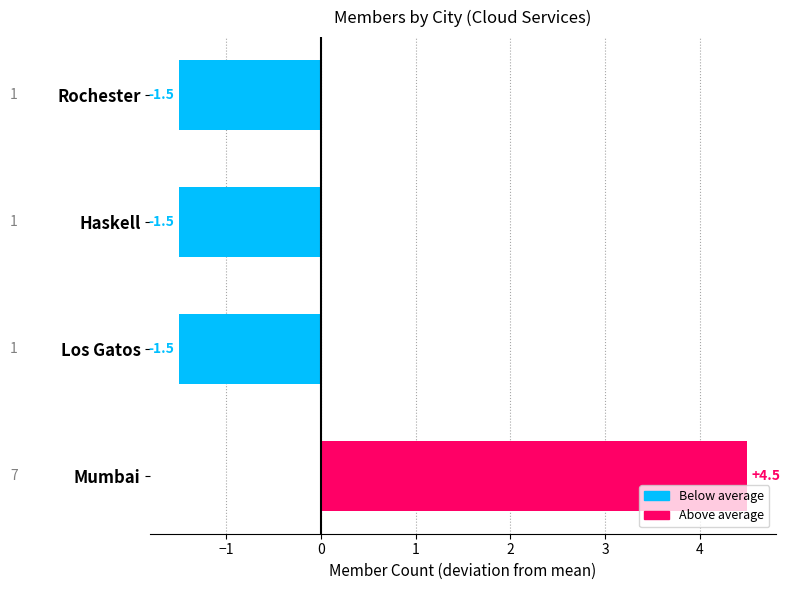

What is the change in value from Mumbai to Rochester?

-6.0